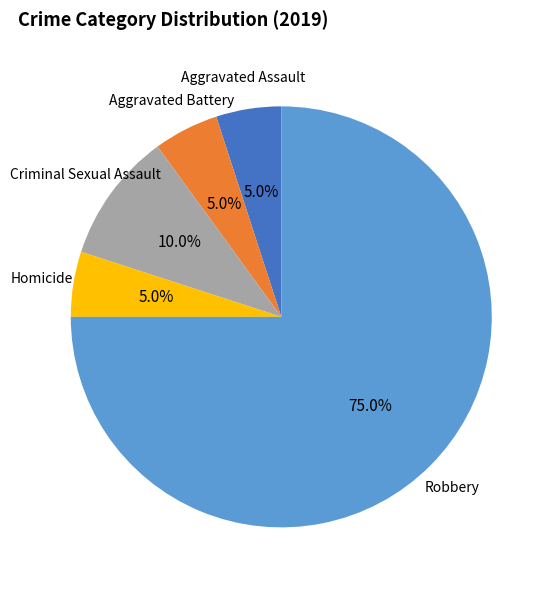

How many segments does this pie chart have?

5